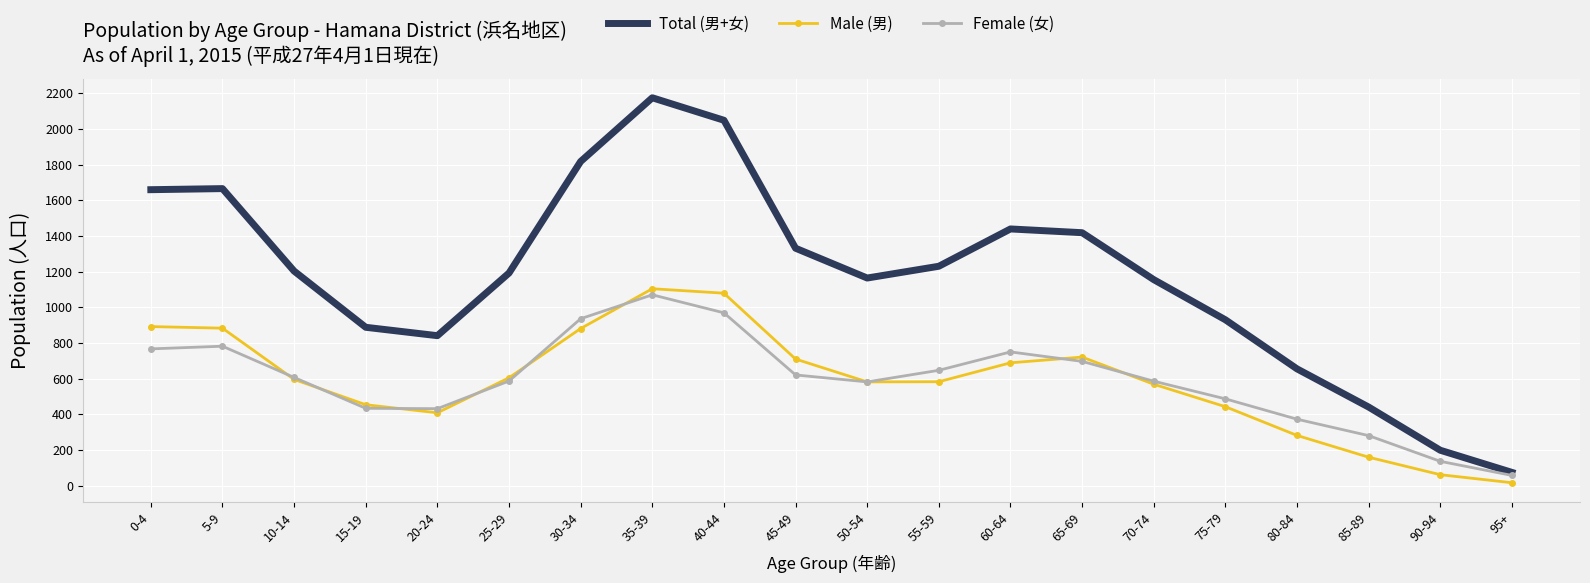

What is the sum of the Male (男) values at 90-94 and 30-34?

943